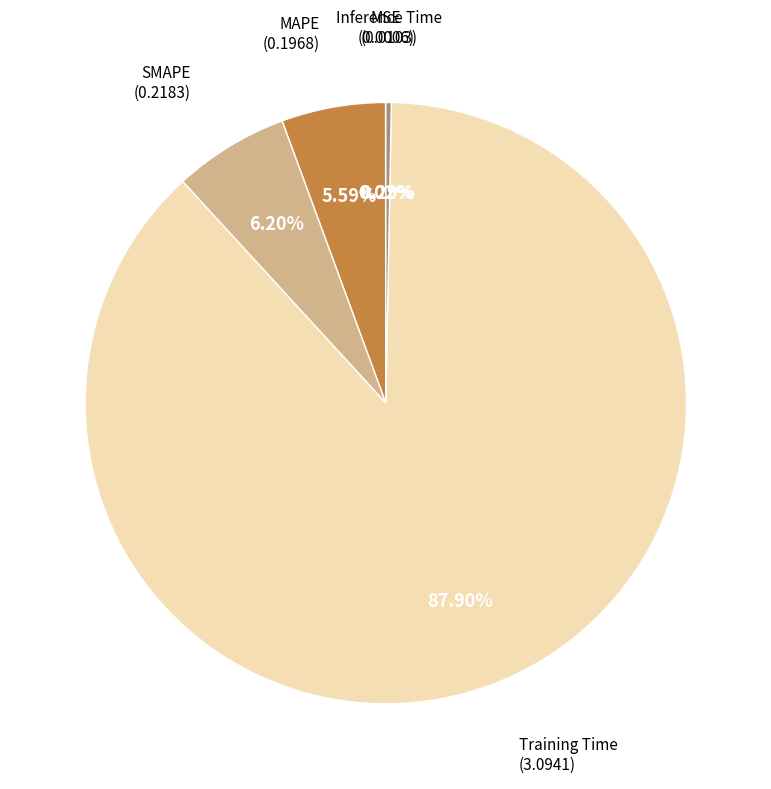

Is there any slice that represents more than half of the pie?

Yes